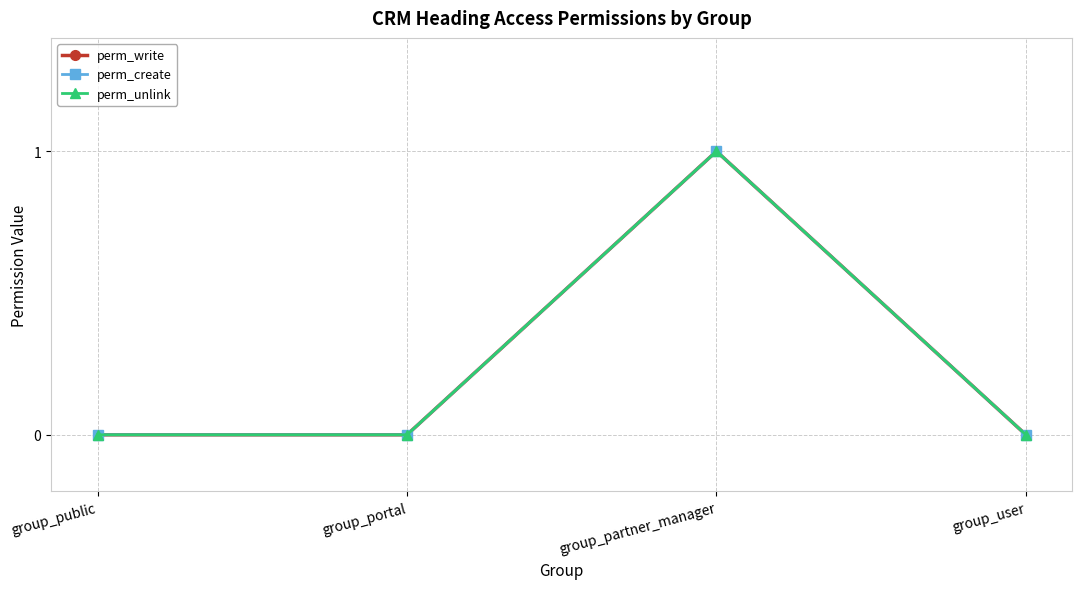

What is the difference between the maximum and minimum values in the perm_unlink series?

1